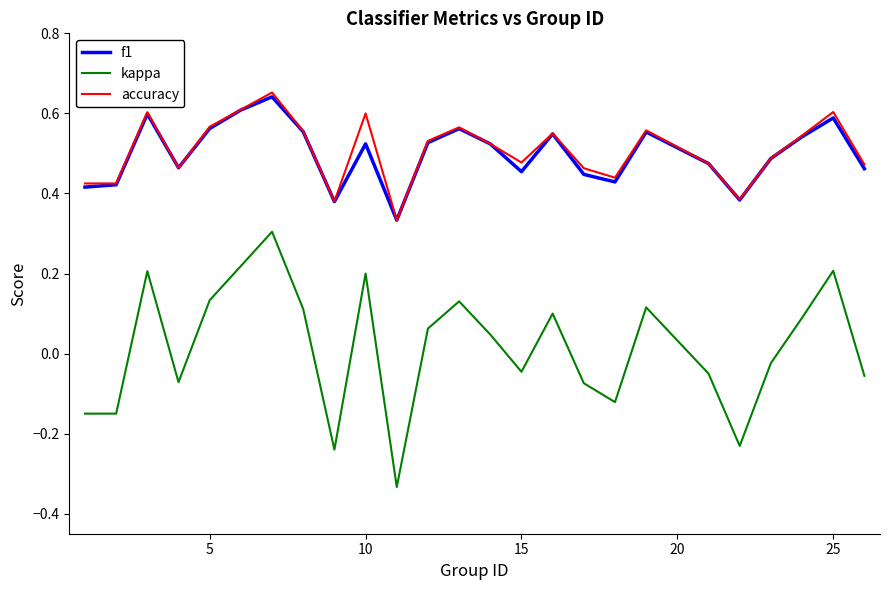

True or false: f1 and kappa intersect in this chart.

False